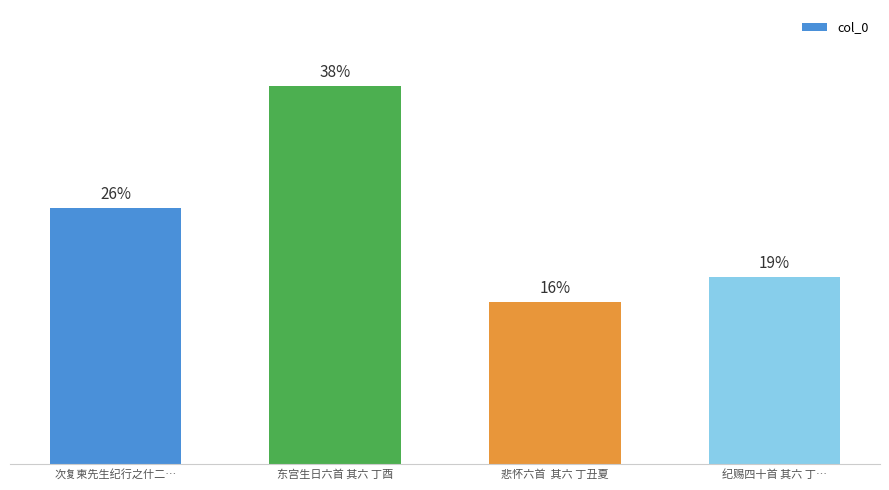

What is the label of the 2nd bar from the left?

东宫生日六首 其六 丁酉